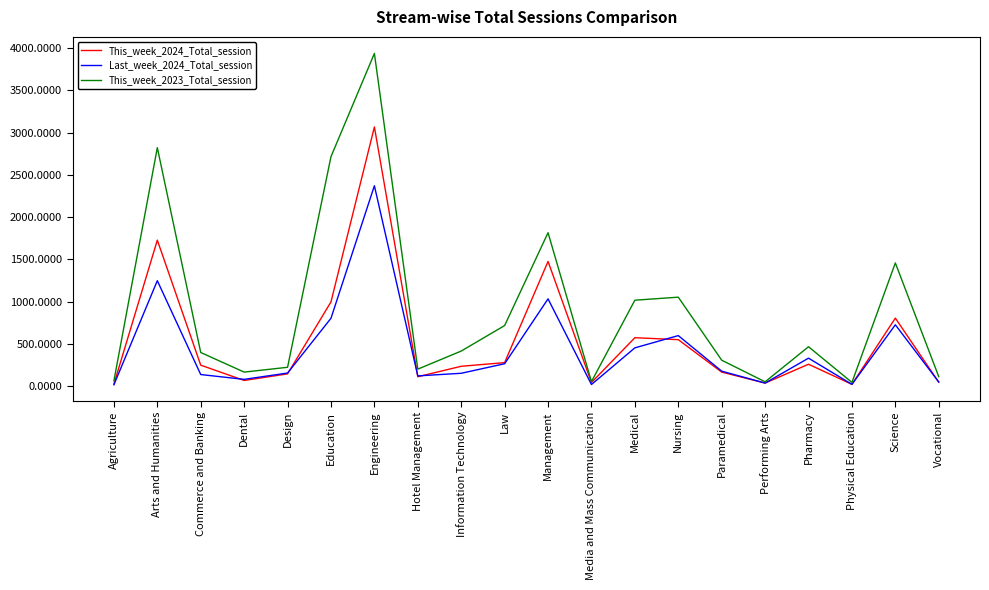

Does the chart display data point markers on the line(s)?

No